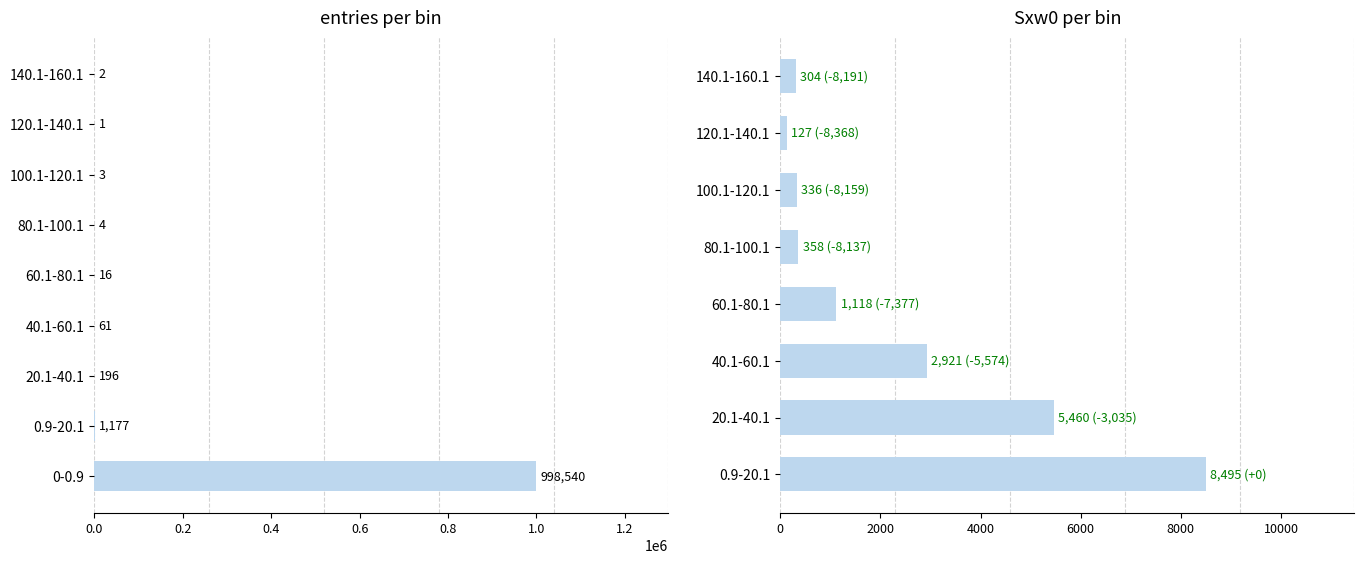

At which label does Sw reach its peak?

0-0.9